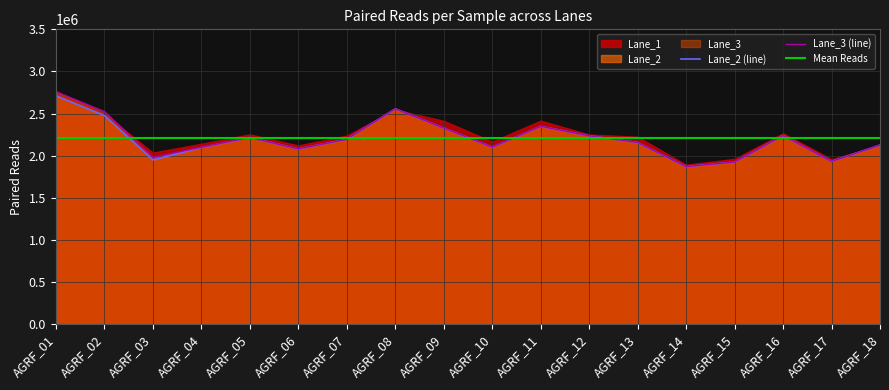

At which label does Lane_1 first exceed 2196071?

AGRF_01